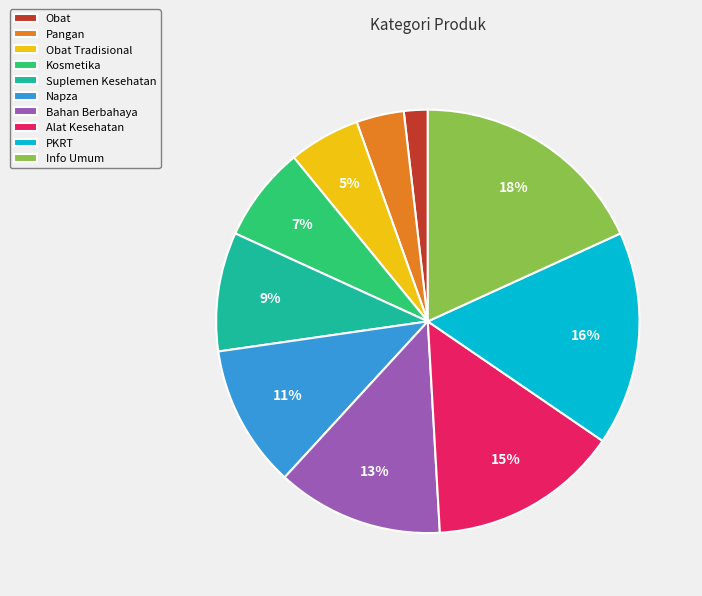

Is the sum of Obat Tradisional and Obat greater than half?

No